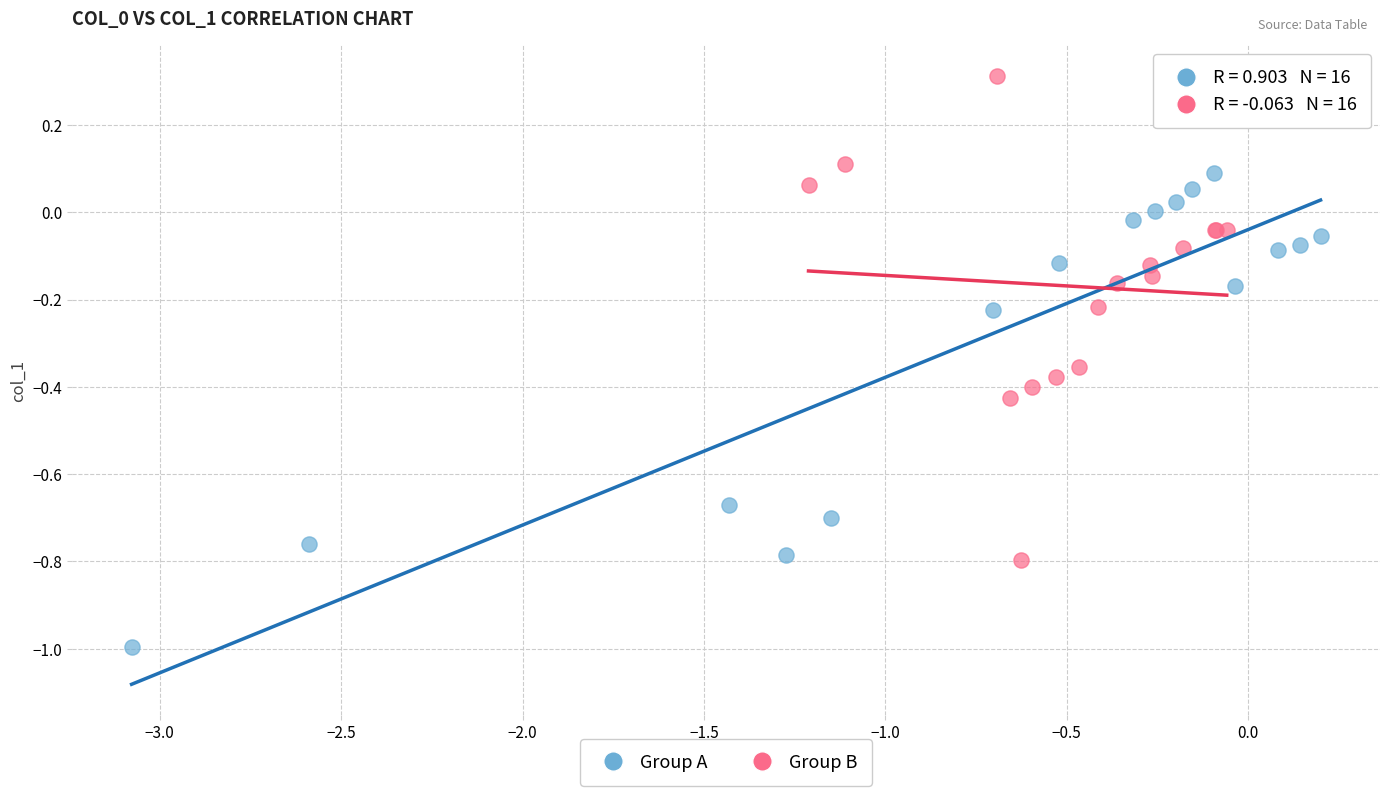

Which series reaches the maximum Y coordinate?

Group B